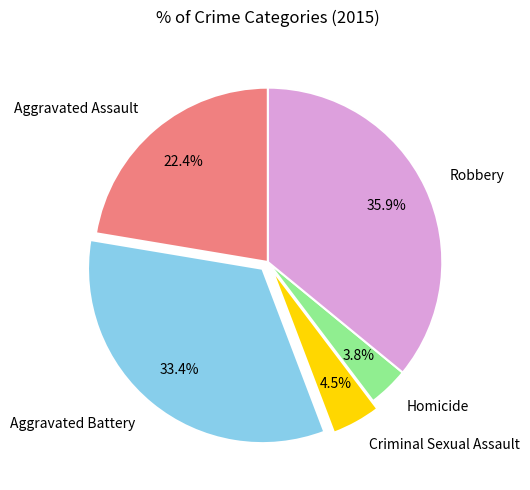

Does Homicide represent more than half of the total?

No